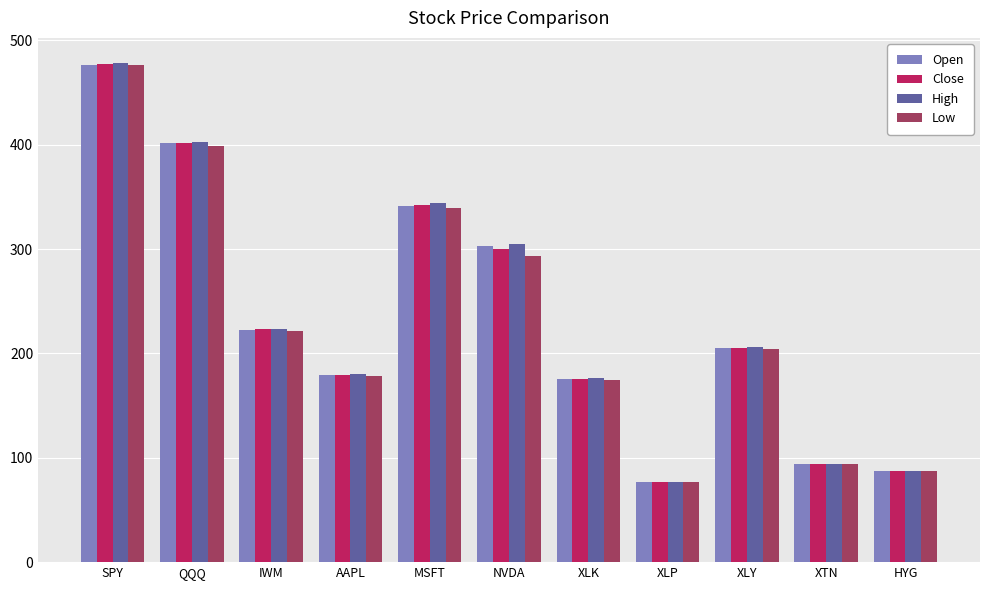

At which label is Open closest to 276?

NVDA